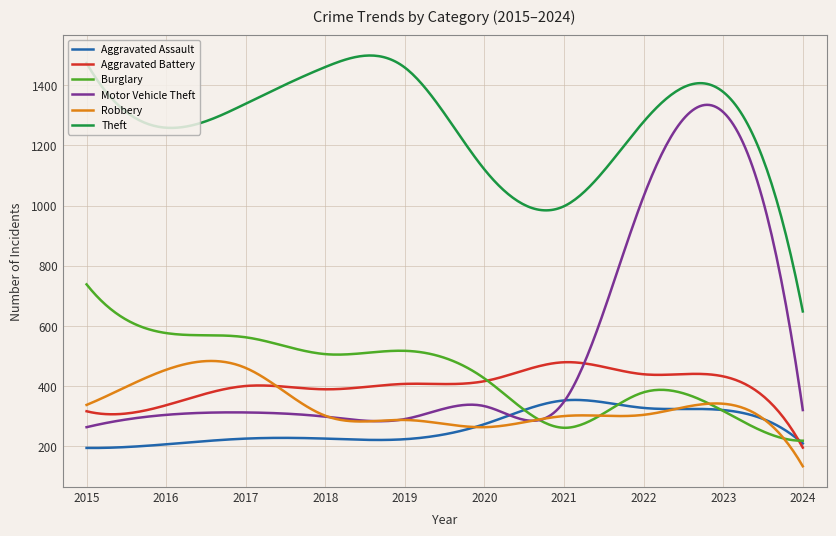

How many lines are shown in the chart?

6